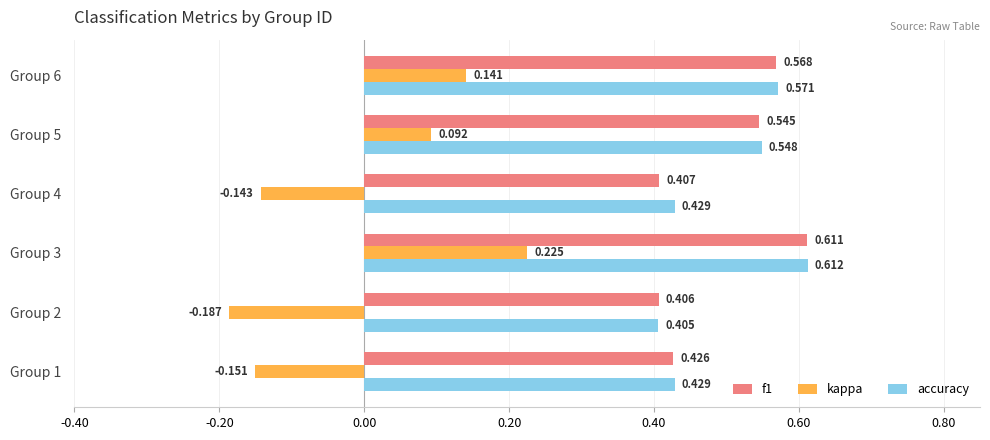

List the labels in order of f1 value, largest first.

Group 3, Group 6, Group 5, Group 1, Group 4, Group 2